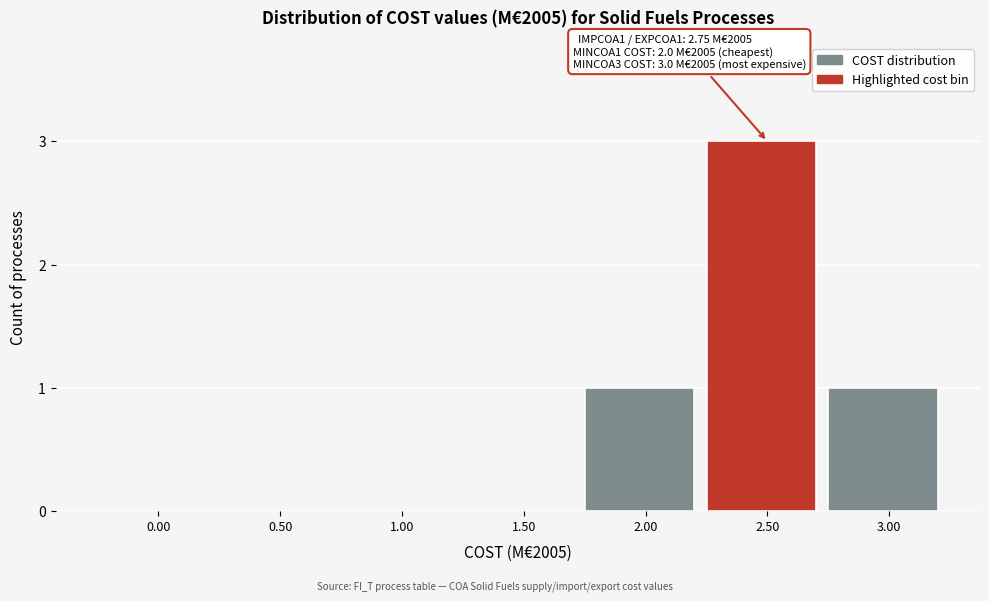

Reading left to right, transcribe all the data shown in this chart.

0.00=0	0.50=0	1.00=0	1.50=0	2.00=1	2.50=3	3.00=1